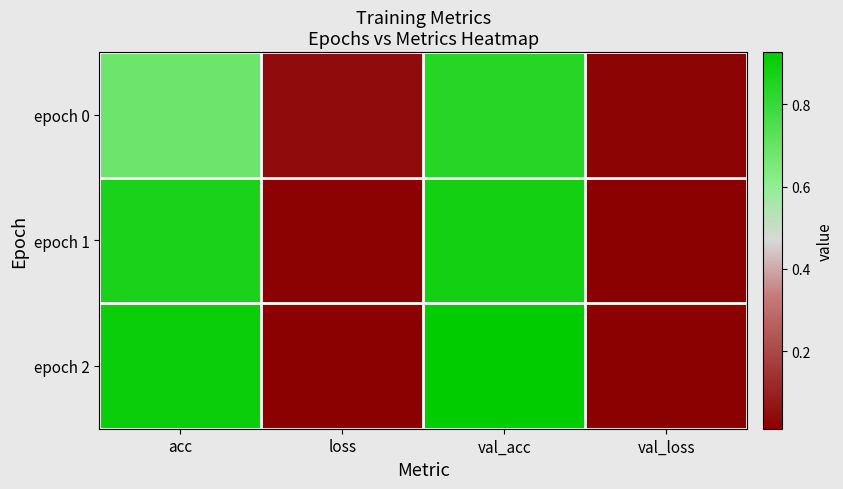

How many categories are shown in the chart?

4